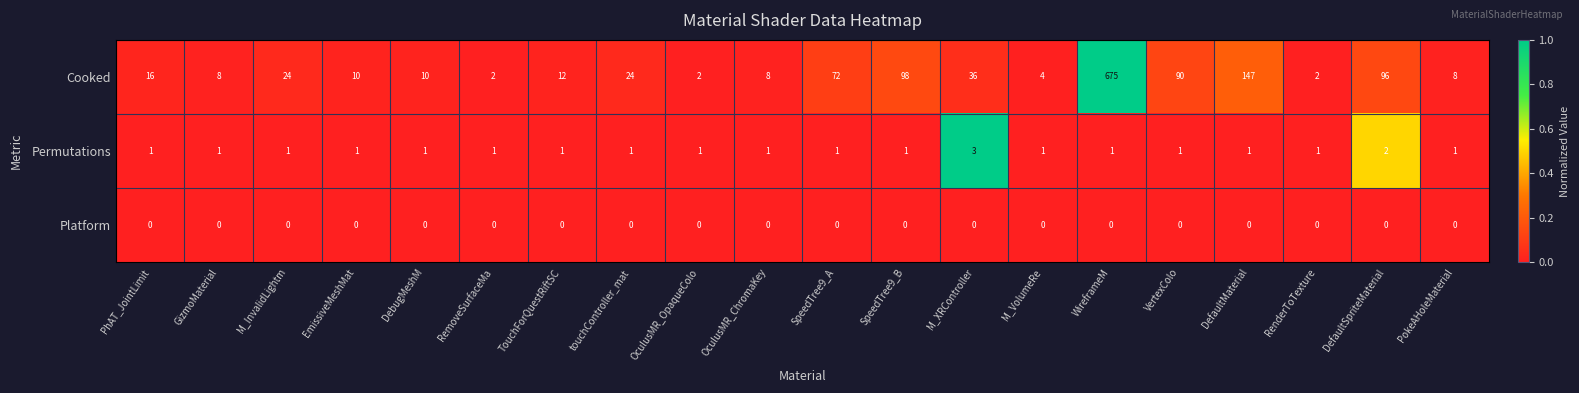

How many series are shown in this chart?

3